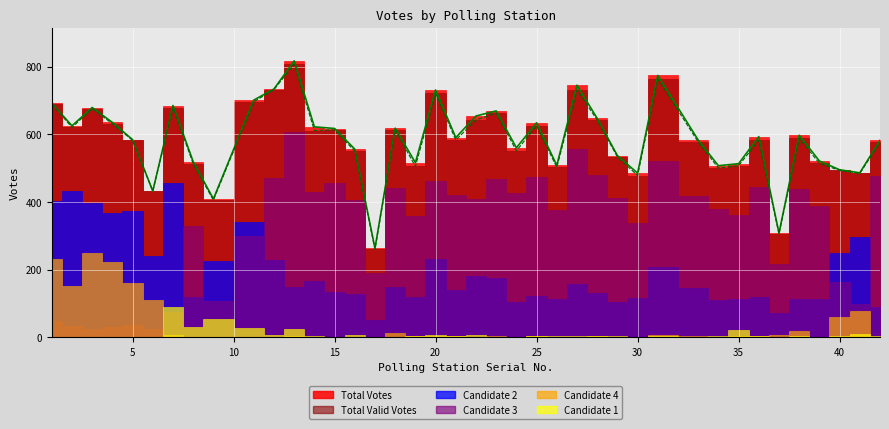

How many interior local peaks does the 2 series have?

14